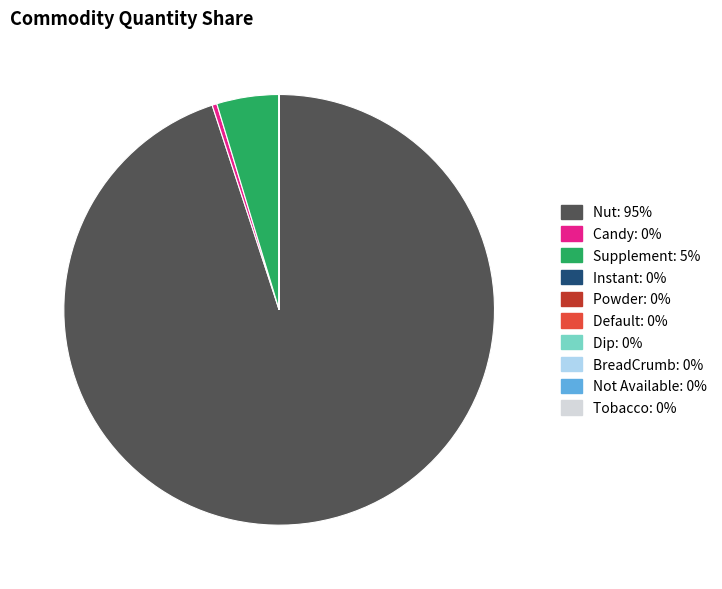

Which category has the biggest portion of the pie?

Nut